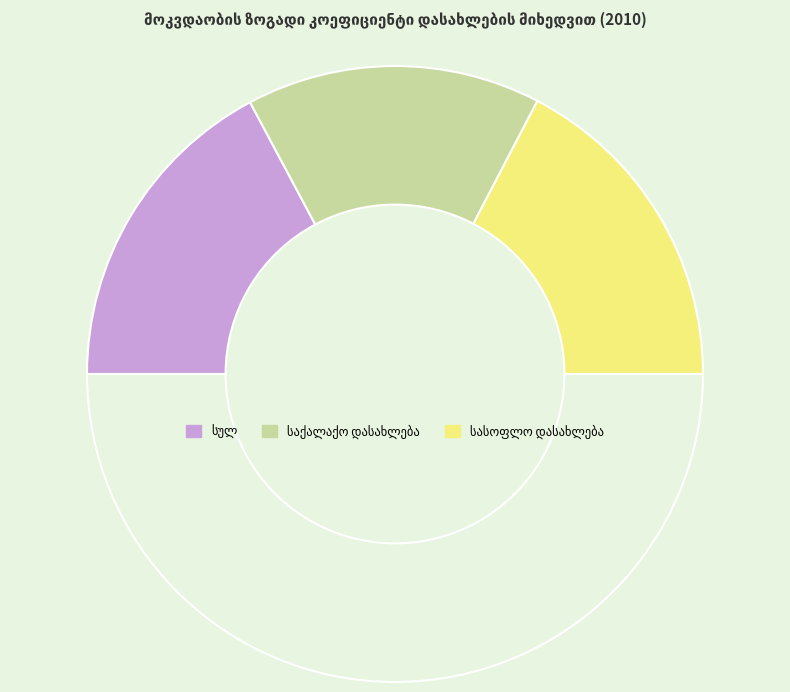

The საქალაქო დასახლება slice represents 41% of the pie. True or false?

False